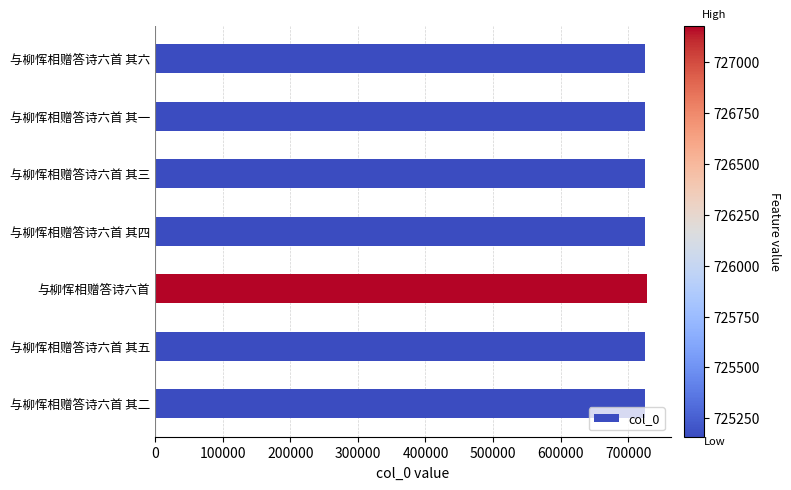

Approximately how many times larger is the value at 与柳恽相赠答诗六首 其二 compared to 与柳恽相赠答诗六首 其三?

1.0